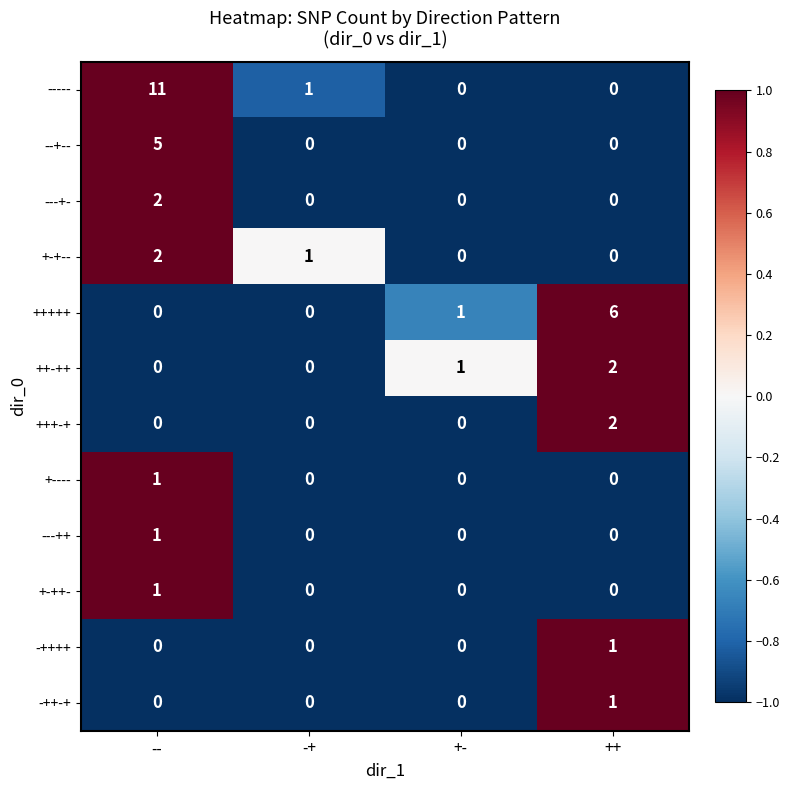

Which series changed the most between +- and ++?

+++++